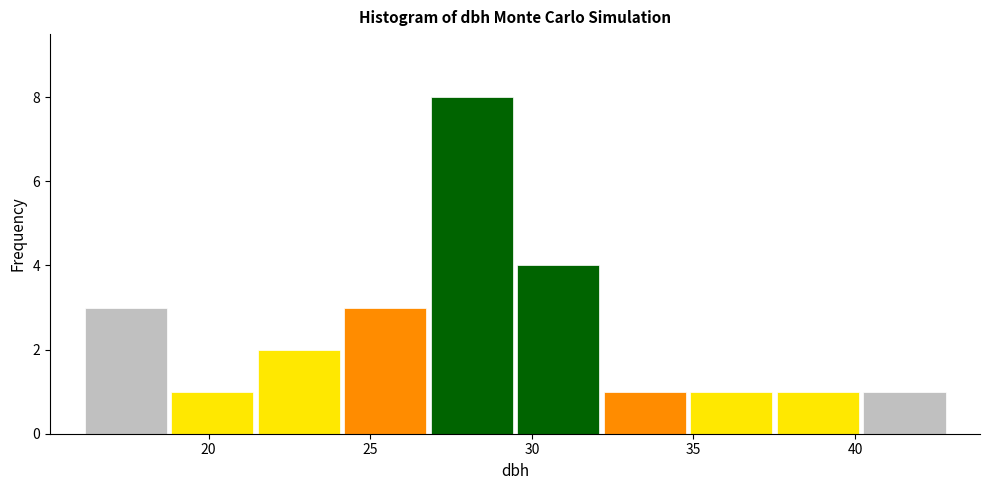

Reading left to right, list every bar in this chart as the range it spans on the x-axis followed by its height. Neither the bar edges nor the heights are printed on the chart, so give them approximately, as read against the axes.

16.0 to 19.0: 3
19.0 to 21.5: 1
21.5 to 24.0: 2
24.0 to 27.0: 3
27.0 to 29.5: 8
29.5 to 32.0: 4
32.0 to 35.0: 1
35.0 to 37.5: 1
37.5 to 40.0: 1
40.0 to 43.0: 1